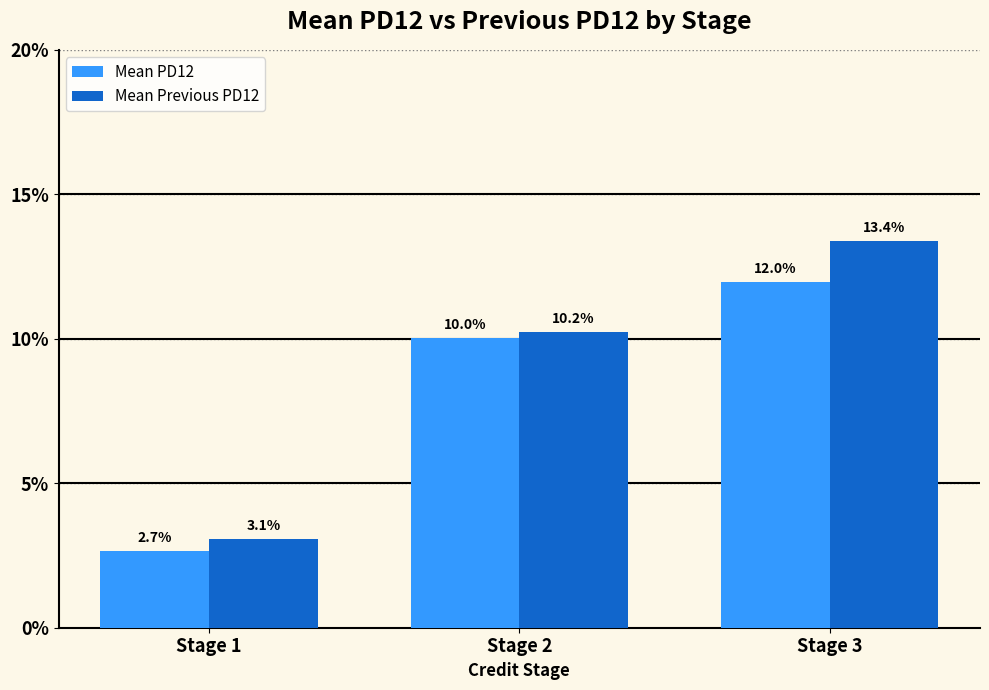

What is the difference between the maximum and minimum values in the Mean Previous PD12 series?

0.1